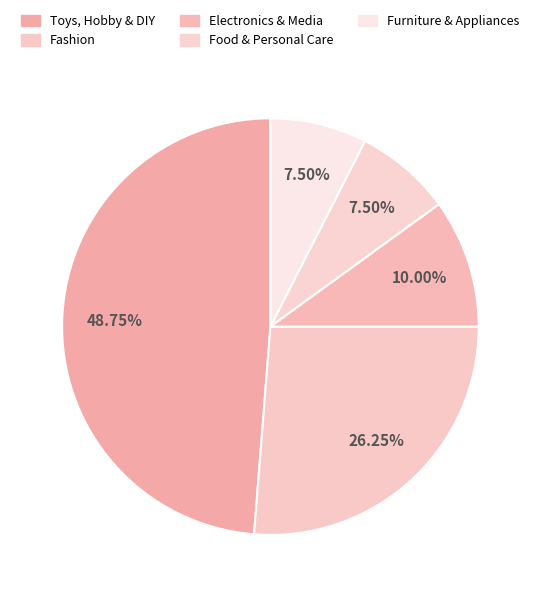

What percentage is NOT represented by Electronics & Media?

90.0%